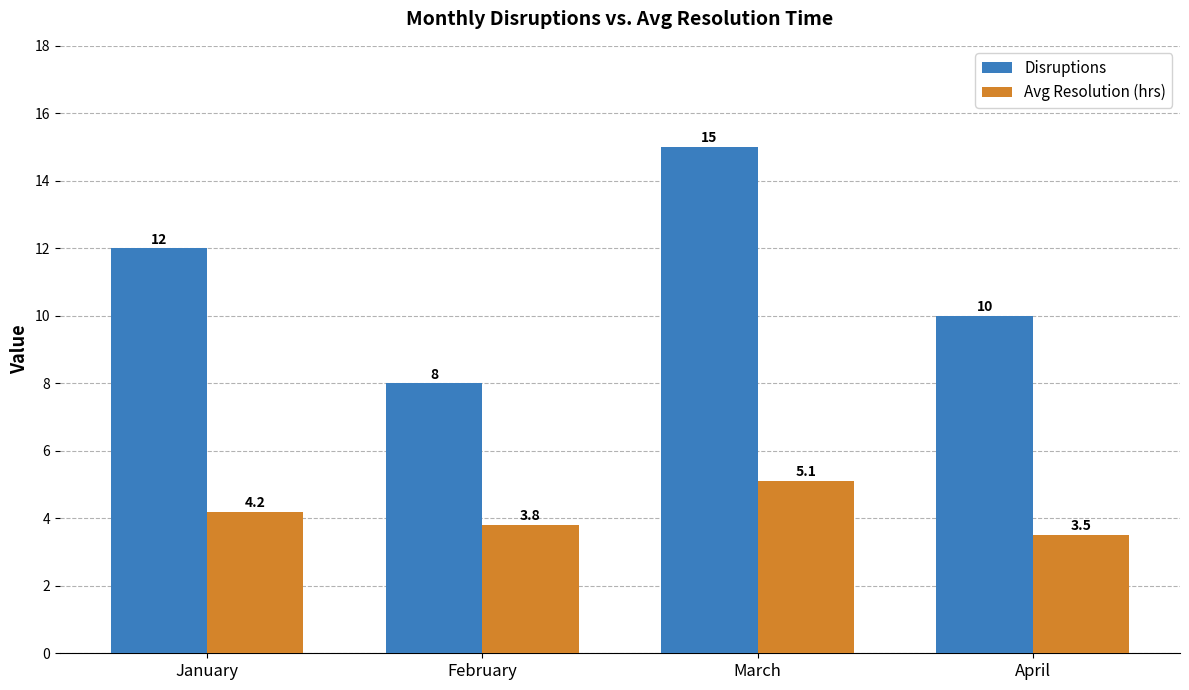

At which label does Disruptions reach its peak?

March